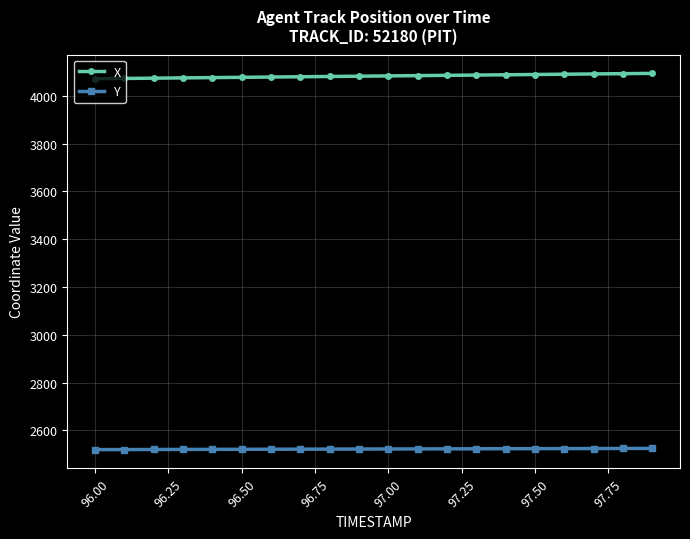

What is the value of the Y point at the 4th from the left?

2520.0